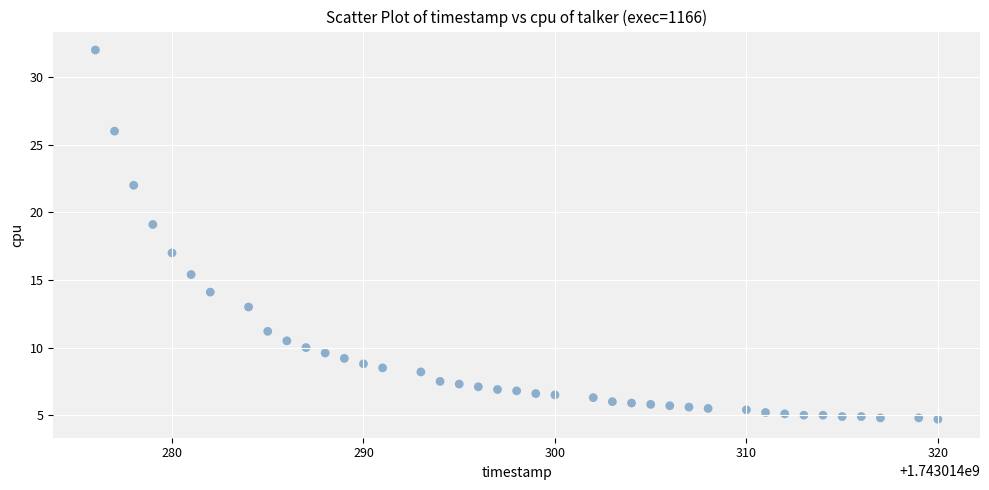

What is the range of Y values (max minus min)?

27.3